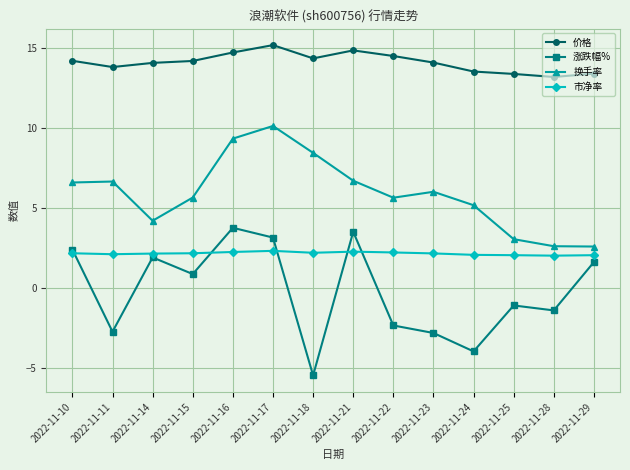

How many lines are shown in the chart?

4